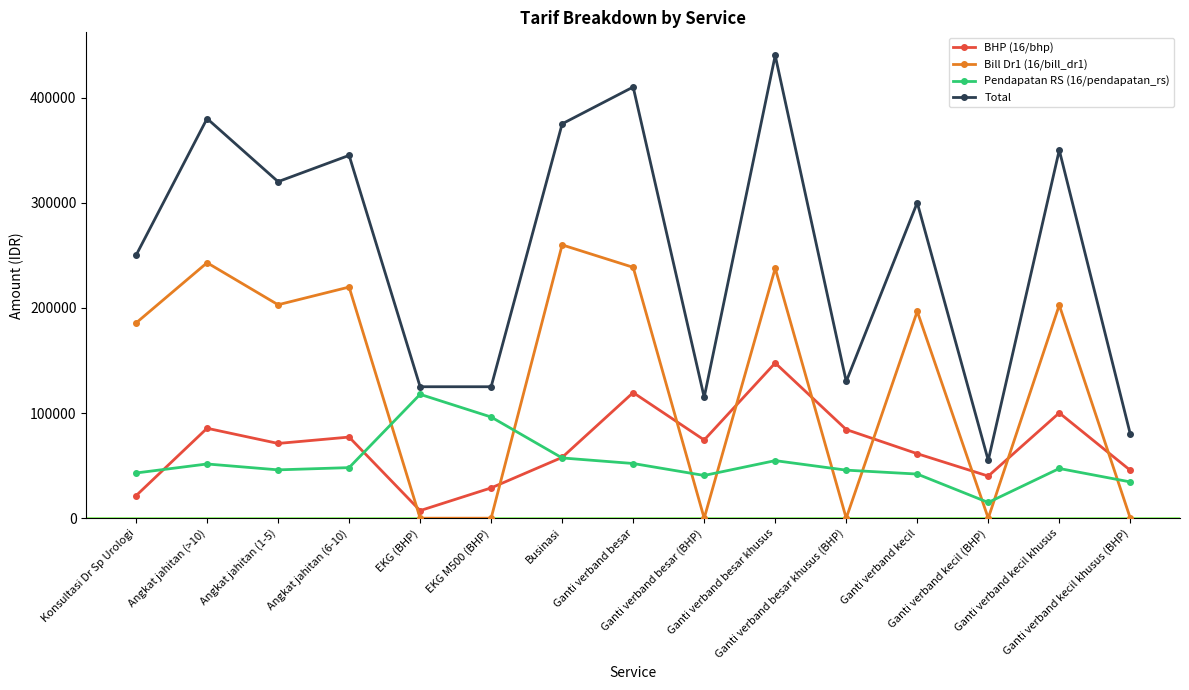

Which series has the widest spread of values?

Total